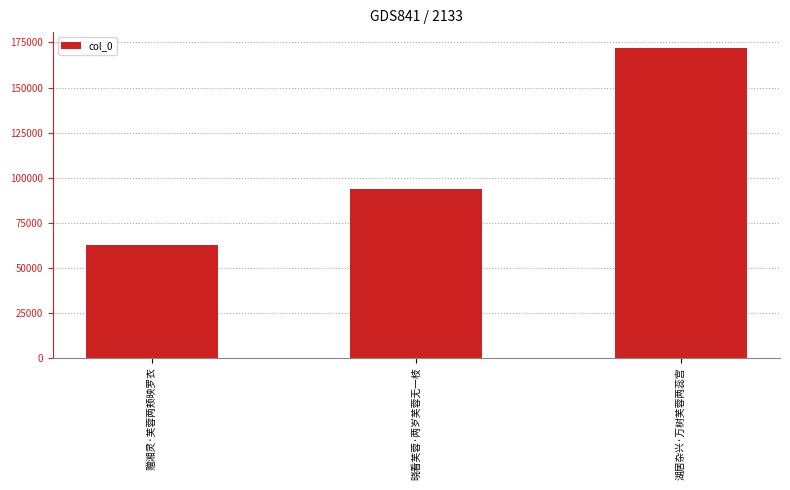

The chart shows a value of 62399 at 赠湘灵·芙蓉两颊映罗衣. True or false?

True